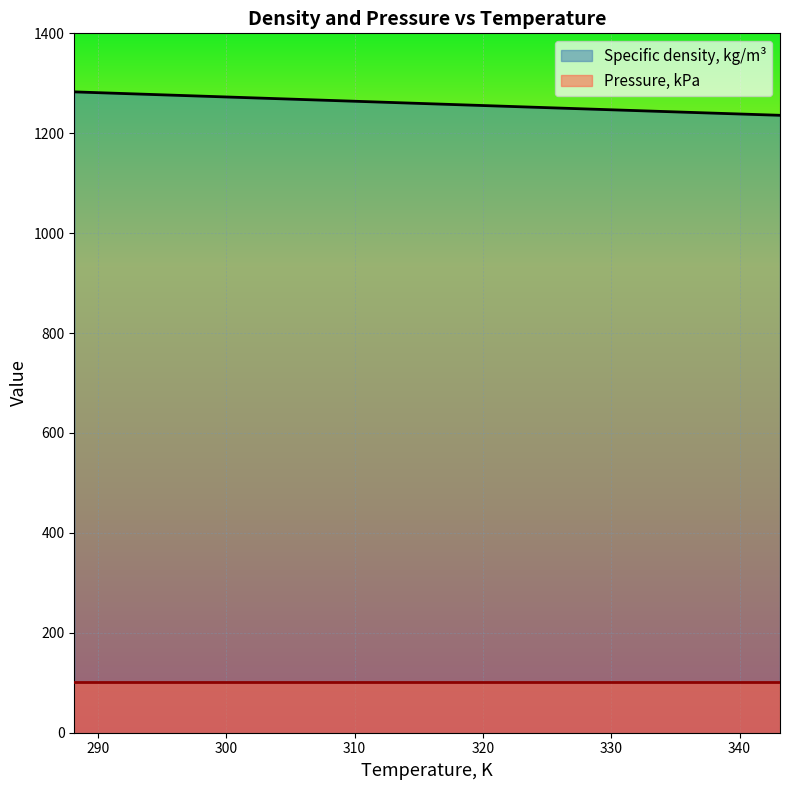

List the labels in order of value, smallest first.

343.15, 338.15, 333.15, 328.15, 323.15, 318.15, 313.15, 308.15, 303.15, 298.15, 293.15, 288.15